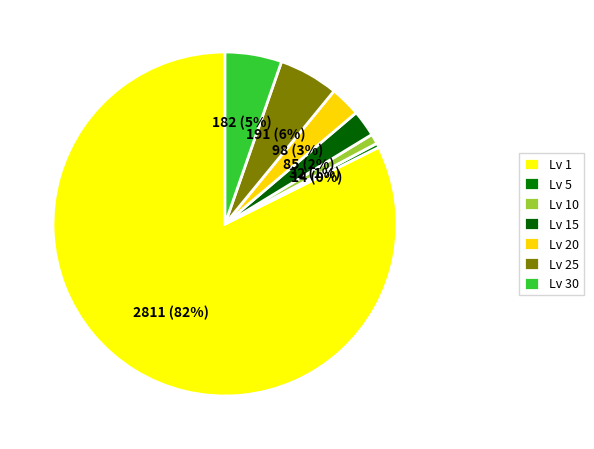

Count the number of slices in the pie.

7